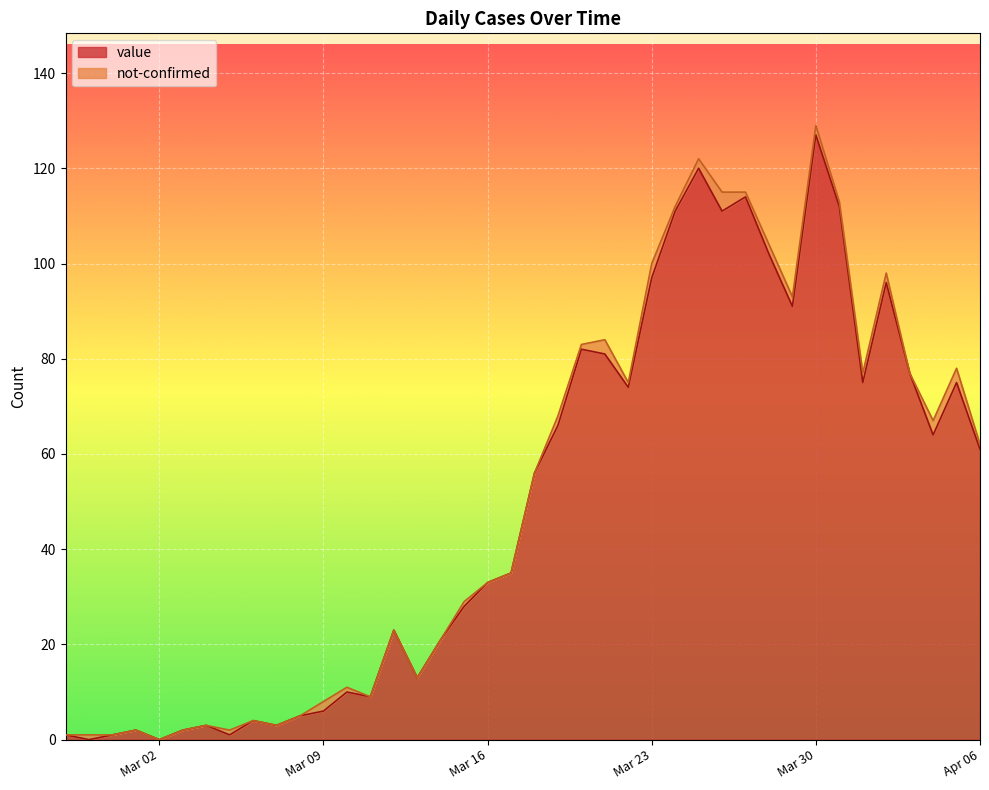

How many data points are above 56?

19